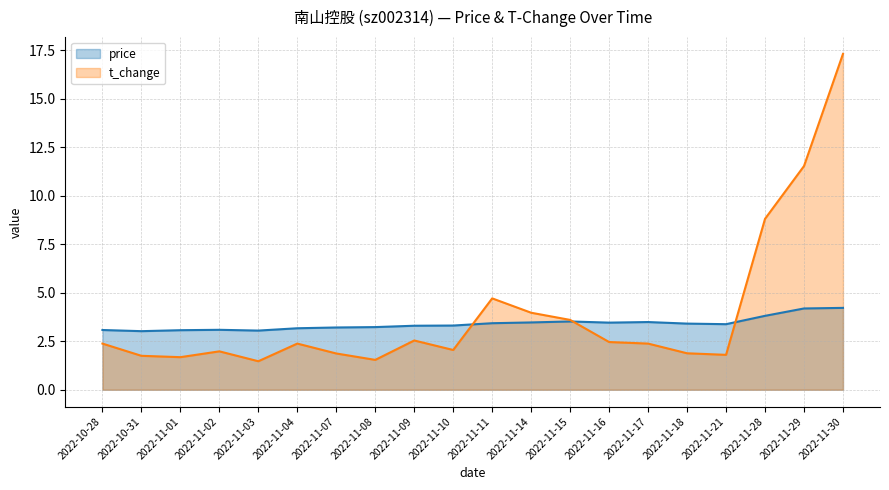

What are all the series names shown in the legend?

price, t_change